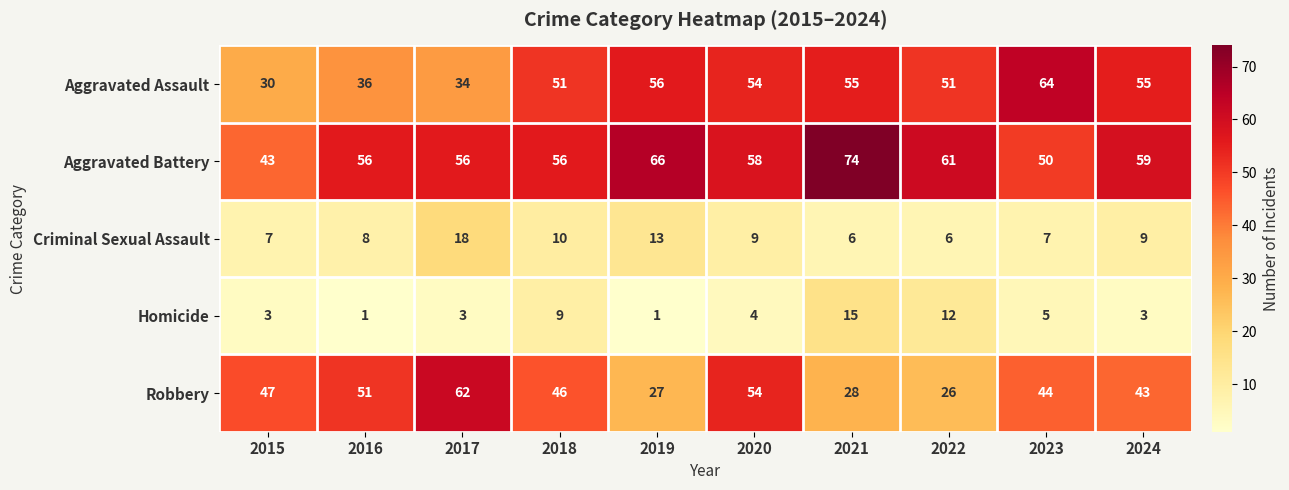

At which label does Criminal Sexual Assault reach its peak?

2017